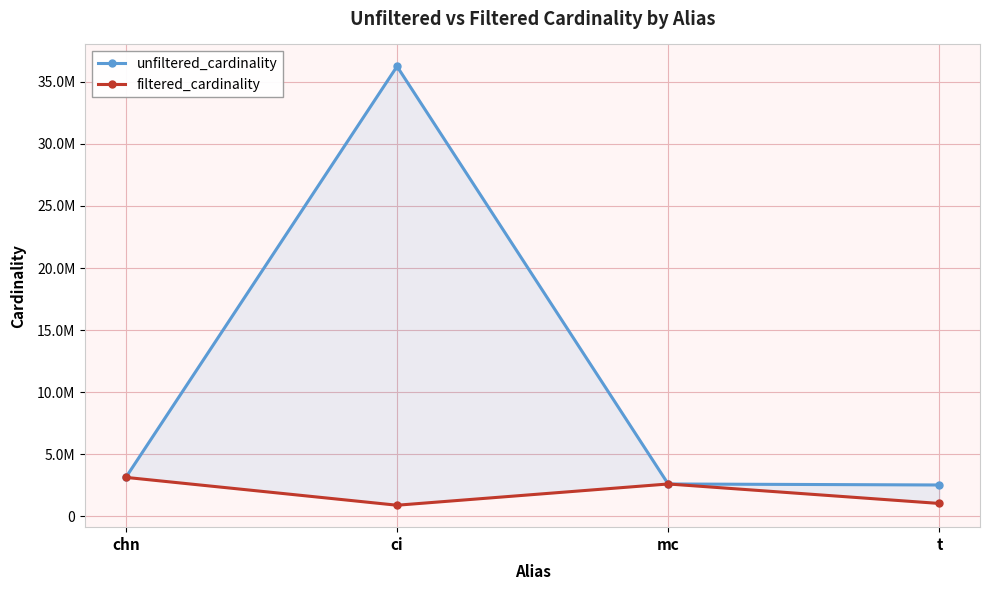

How many distinct data groups are displayed?

2